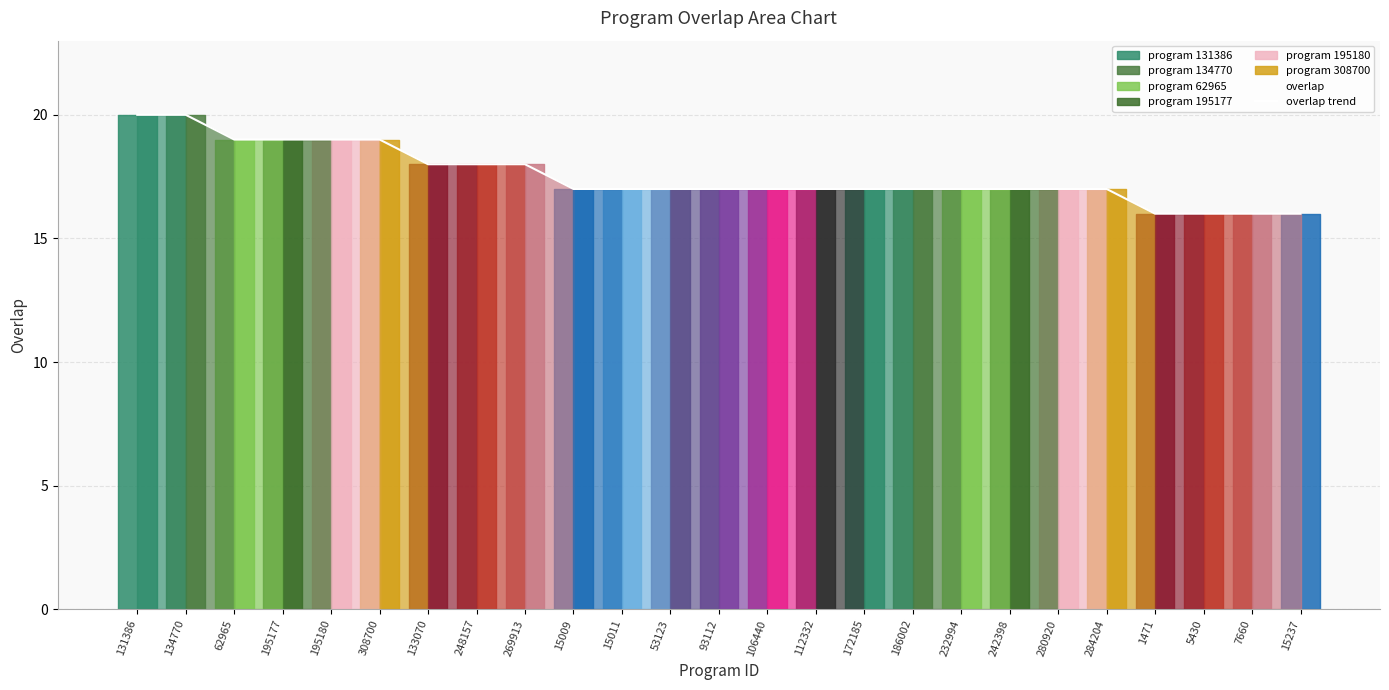

The value at 15011 is 8. True or false?

False